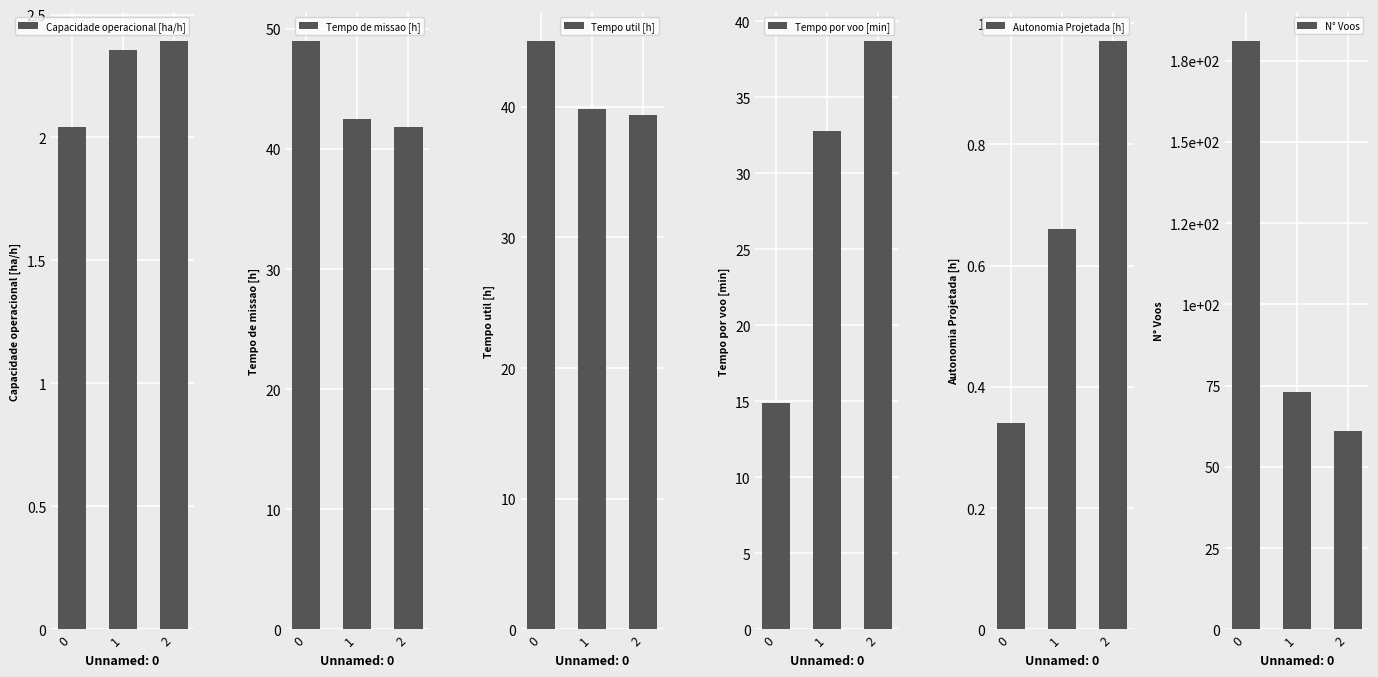

At which label is Tempo por voo [min] closest to 26?

1